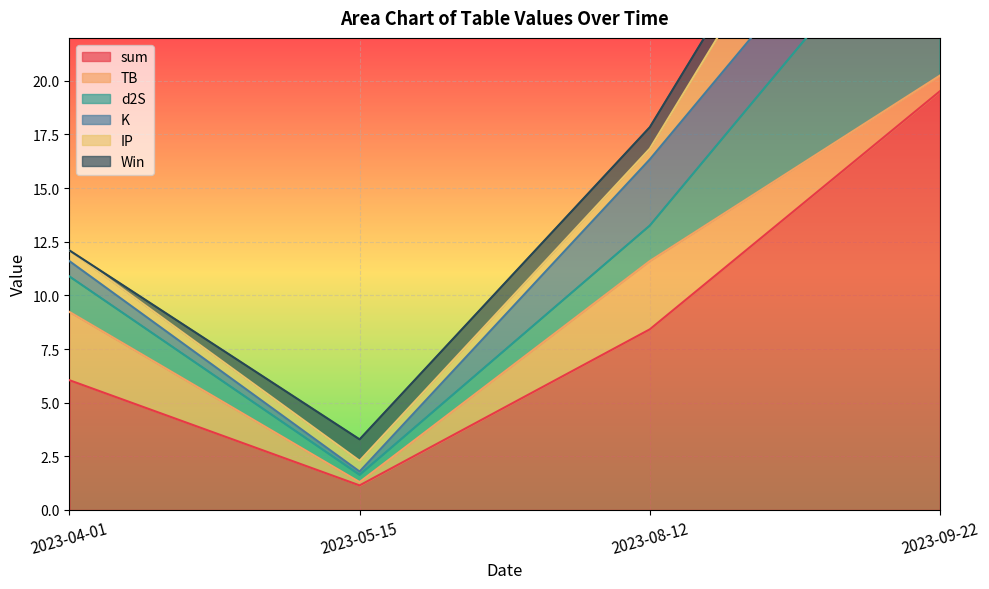

What is the difference between the K values at 2023-04-01 and 2023-08-12?

2.4